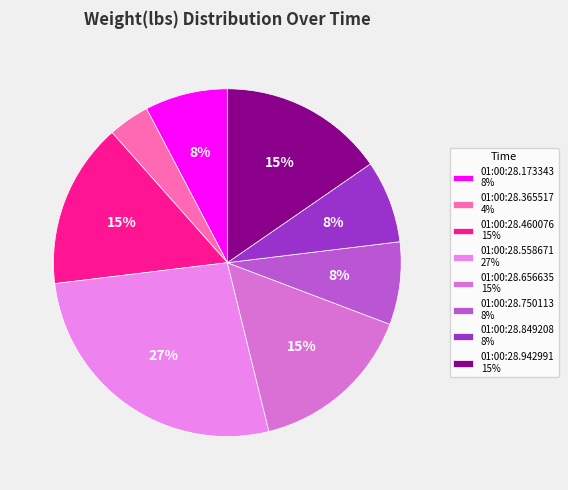

True or false: 01:00:28.656635 accounts for 29% of the total.

False